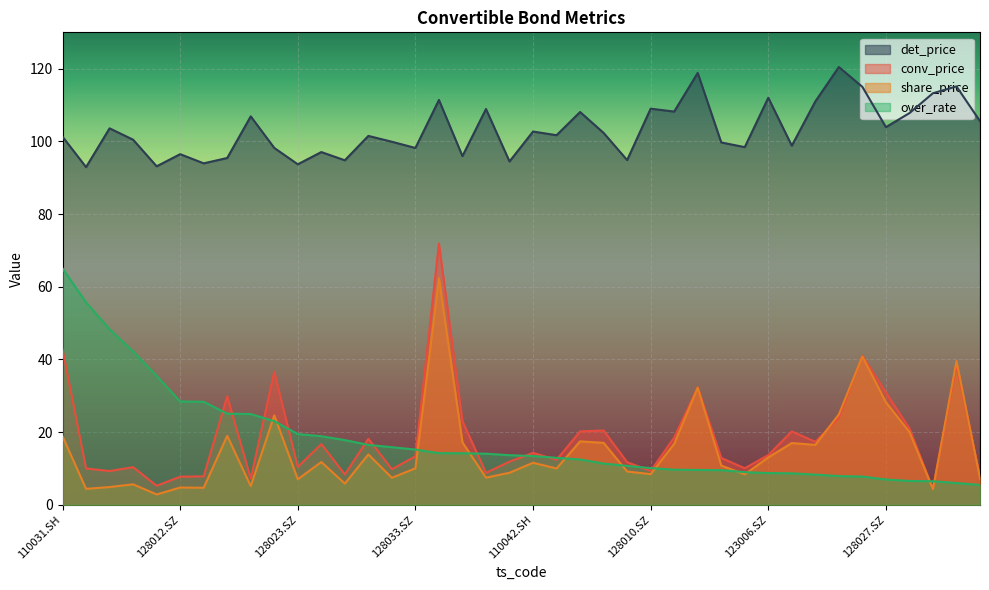

List the series in order of their peak value, highest first.

det_price, conv_price, over_rate, share_price